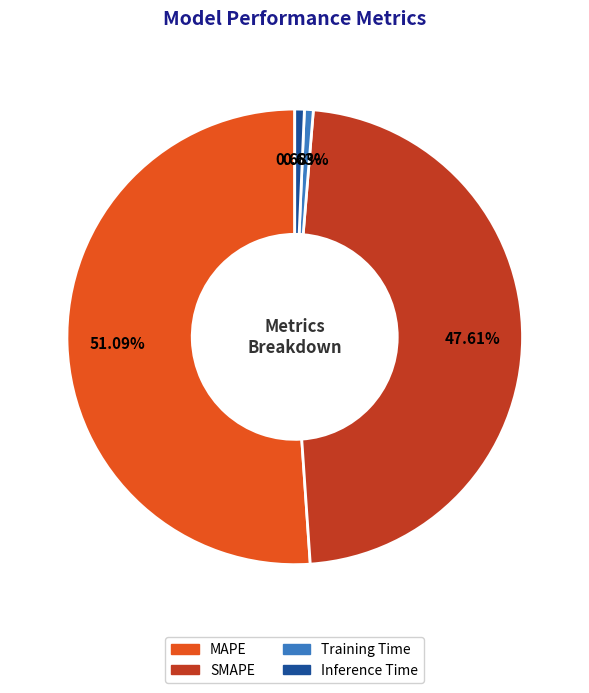

Does MAPE represent more than half of the total?

Yes